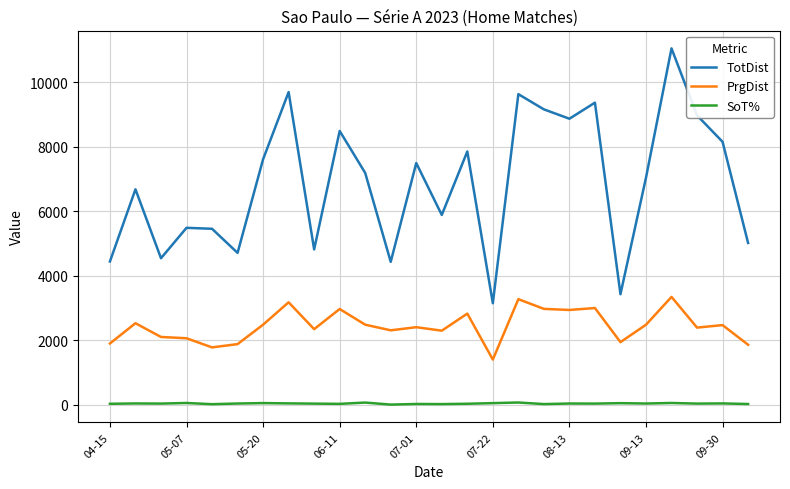

True or false: TotDist and PrgDist intersect in this chart.

False